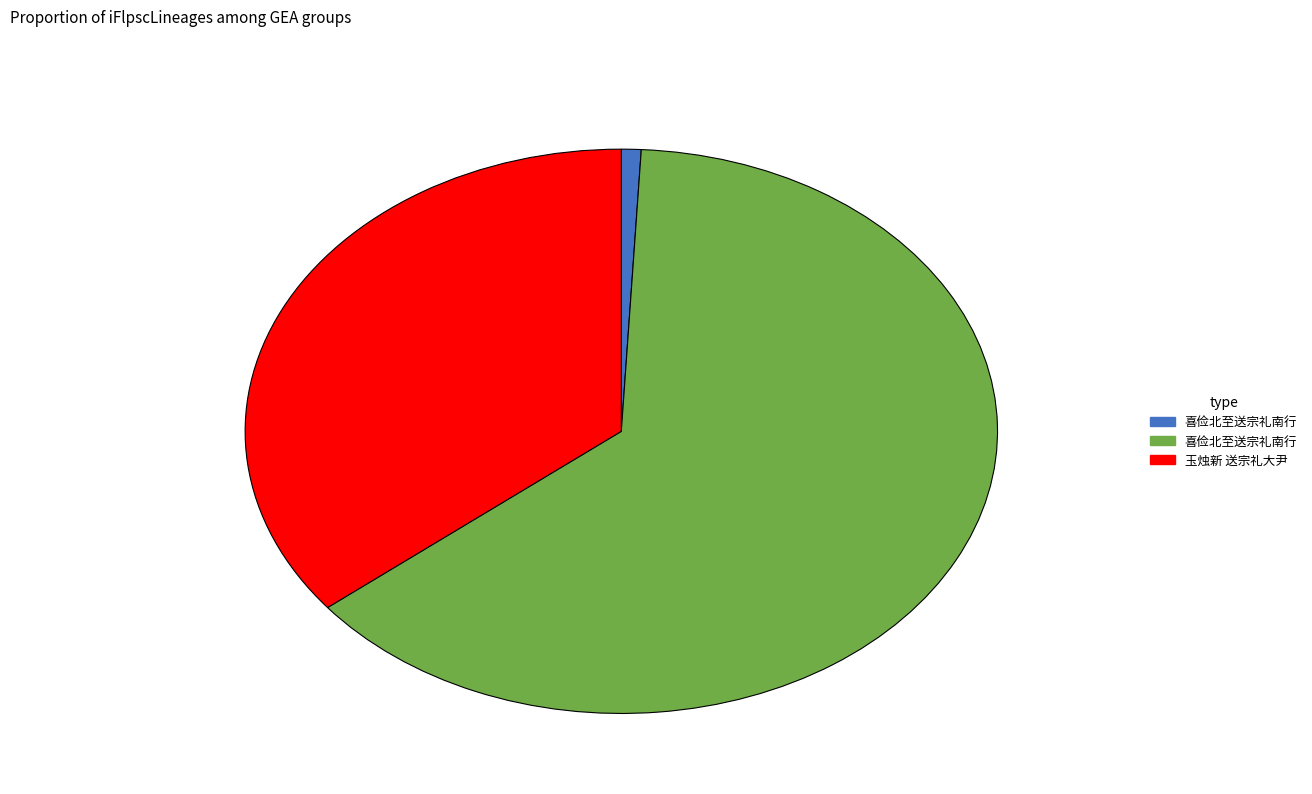

Is there a majority slice in this chart?

Yes